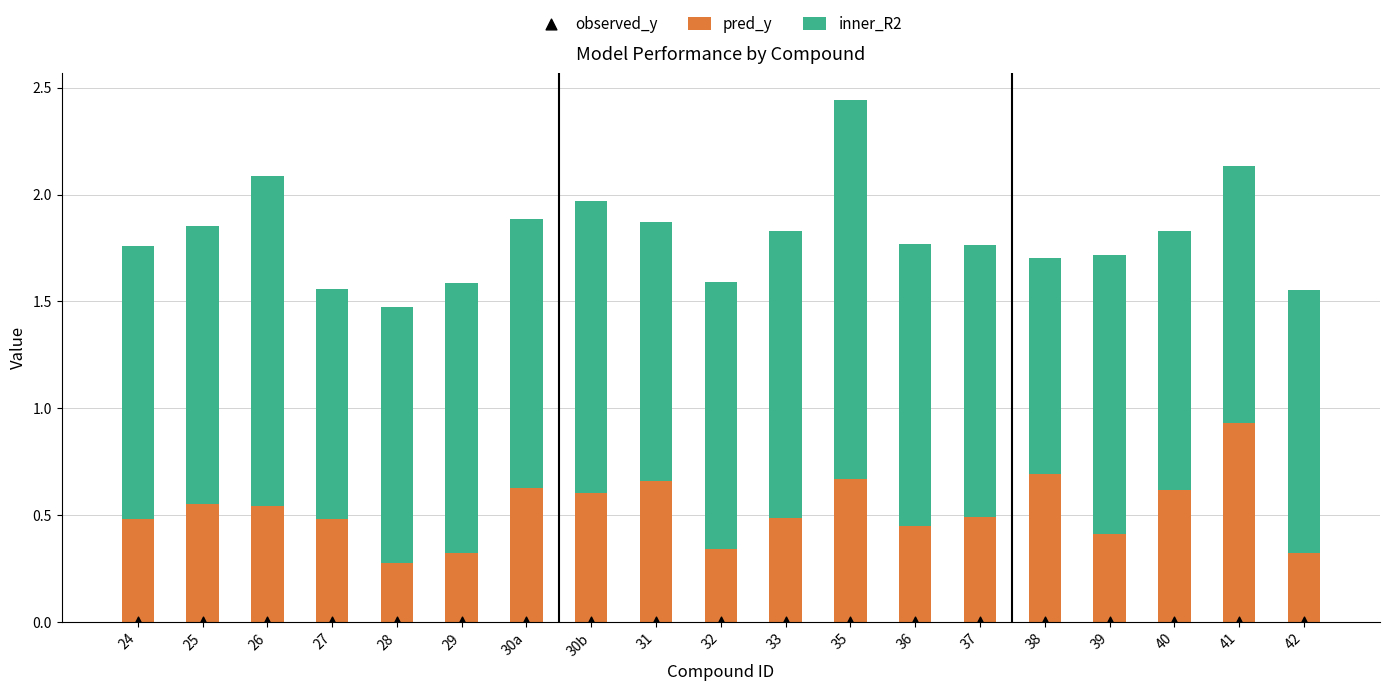

Which series has the largest Y range (max minus min)?

inner_R2